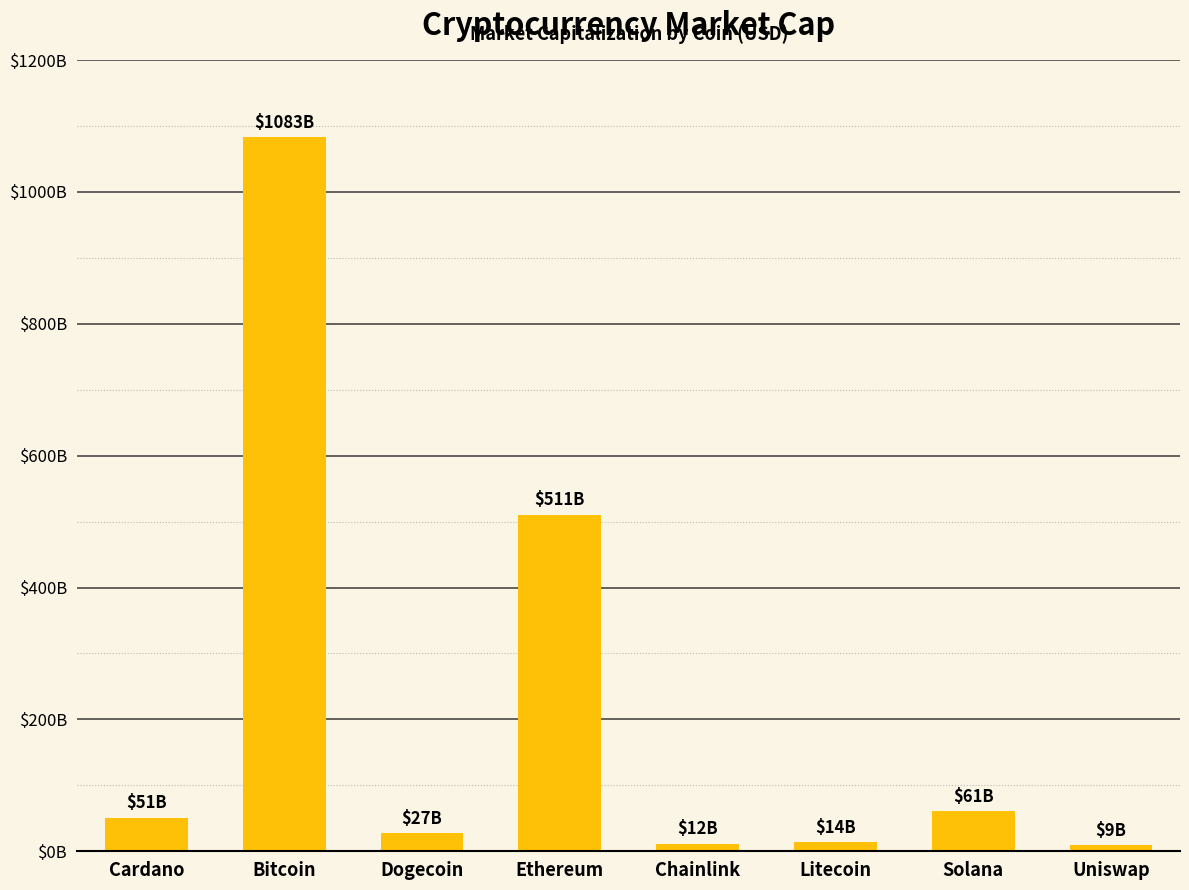

Reading left to right, list all the values displayed in this chart.

50997095706	1082968939910	27207919208	510585057589	11619523865	13741958953	61101874770	9072449457